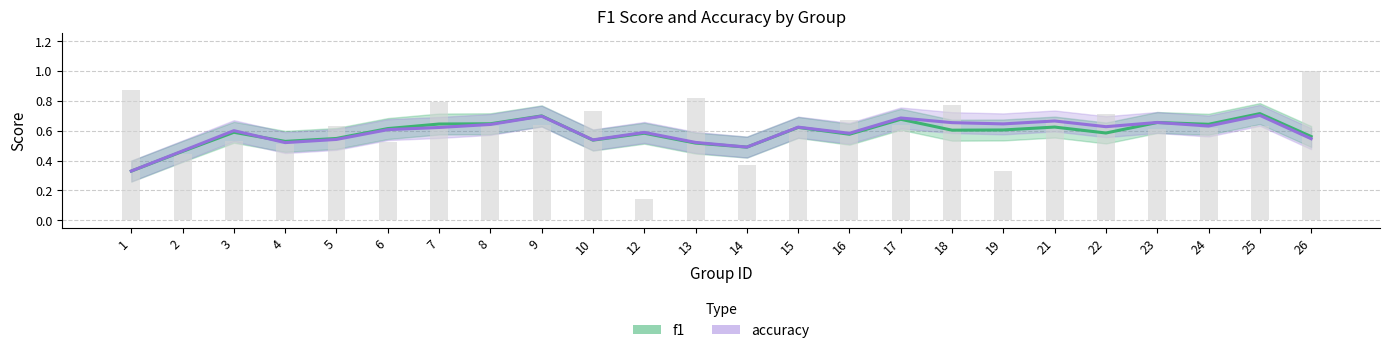

What is the value of the f1 bar at the 16th from the left?

0.7